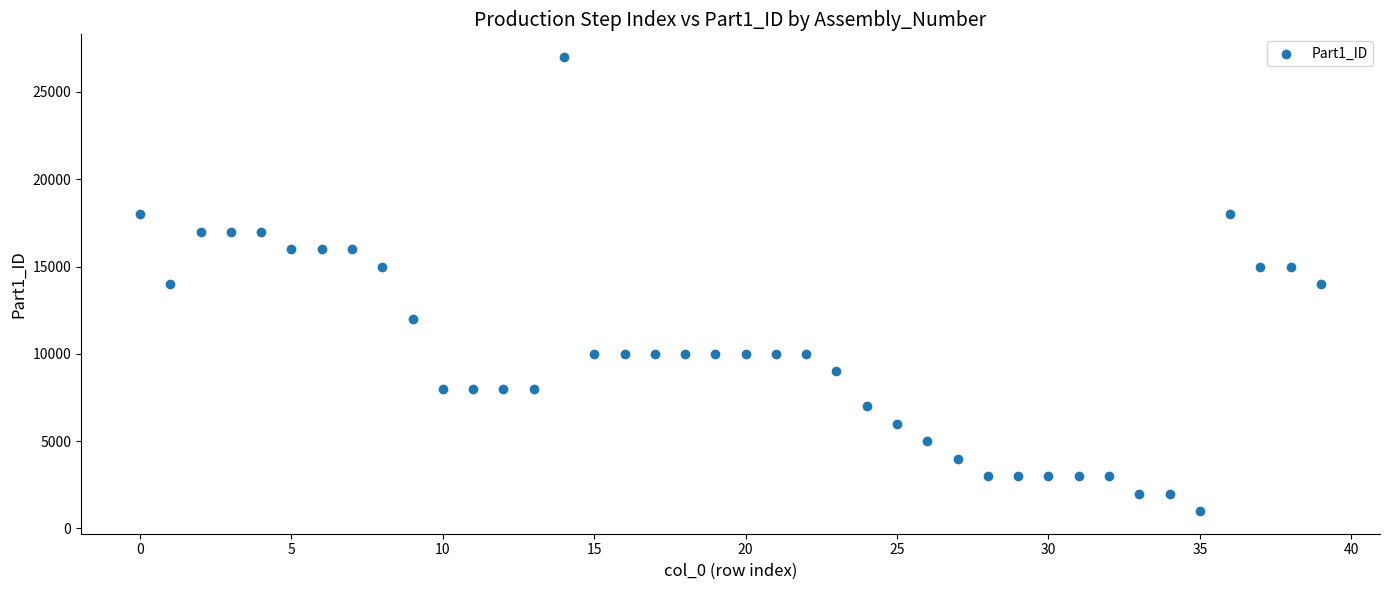

What is the range of Y values (max minus min)?

26000